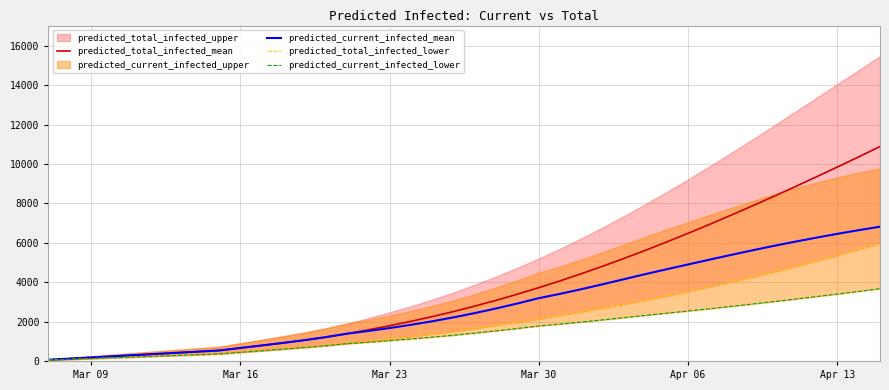

What is the highest value of the predicted_current_infected_mean series?

6820